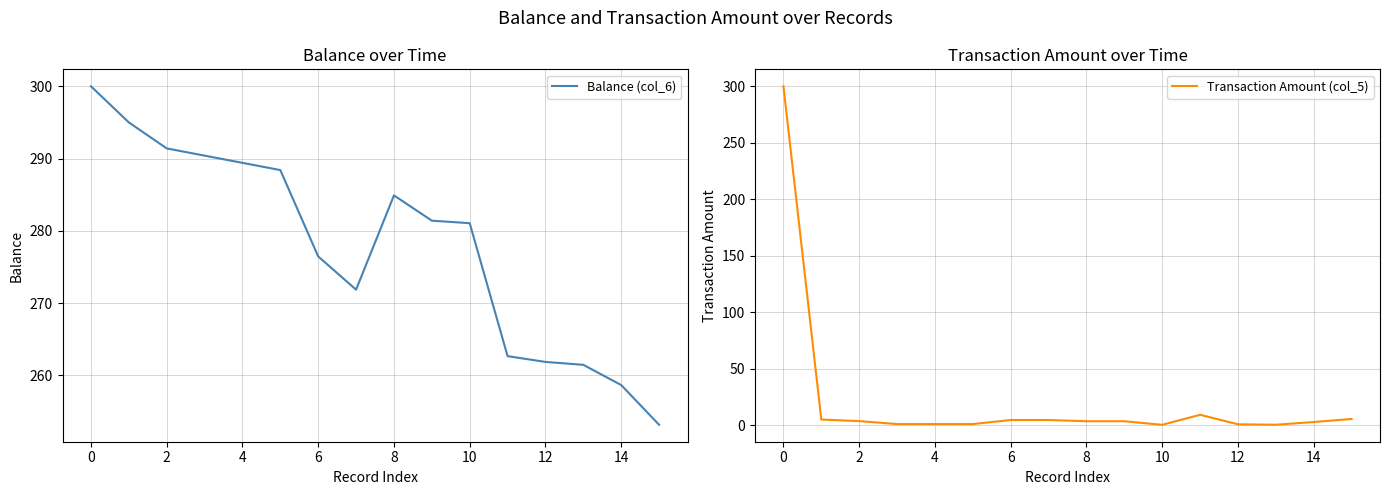

What is the sum of all Balance (col_6) values?

4448.0